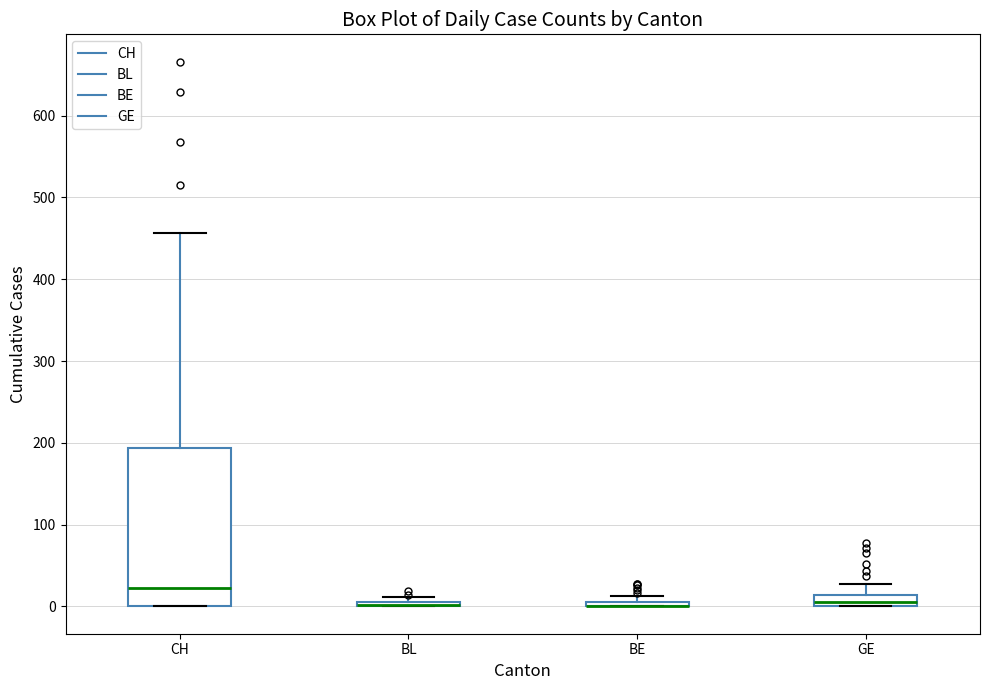

Where is the upper edge of the box for CH on the y-axis? The values are not printed on the chart, so give them approximately, as read against the axis.

190